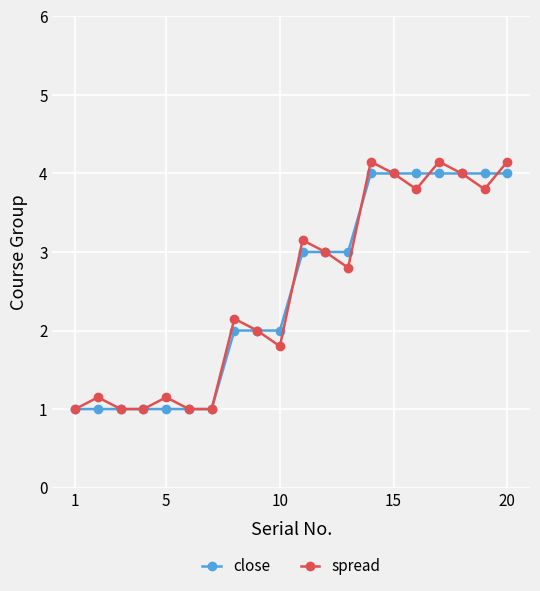

How many interior local peaks does the spread series have?

6